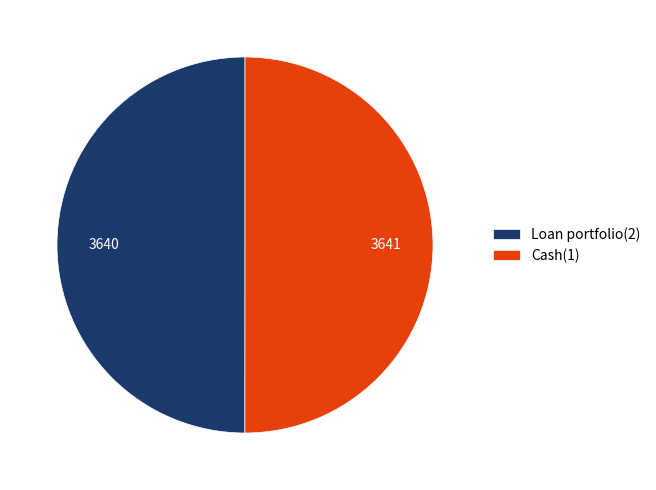

Is it true that Cash(1) is 50% of the pie?

True